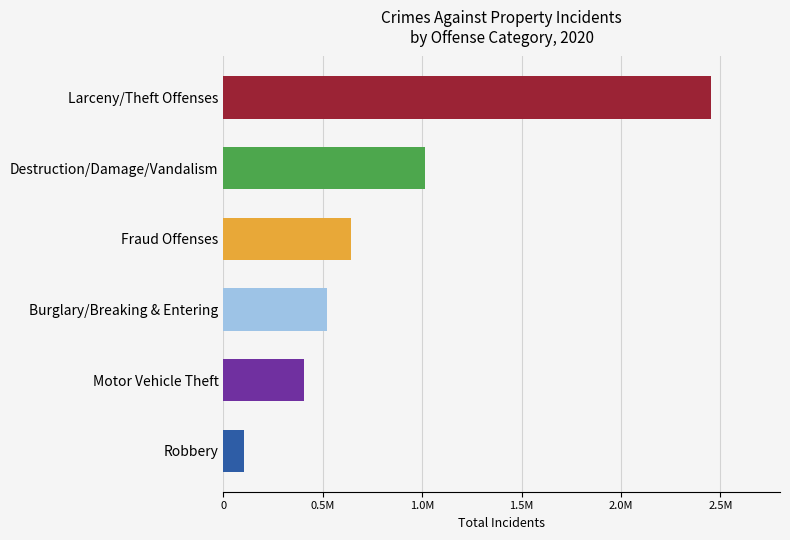

How many data points are less than 643405?

3